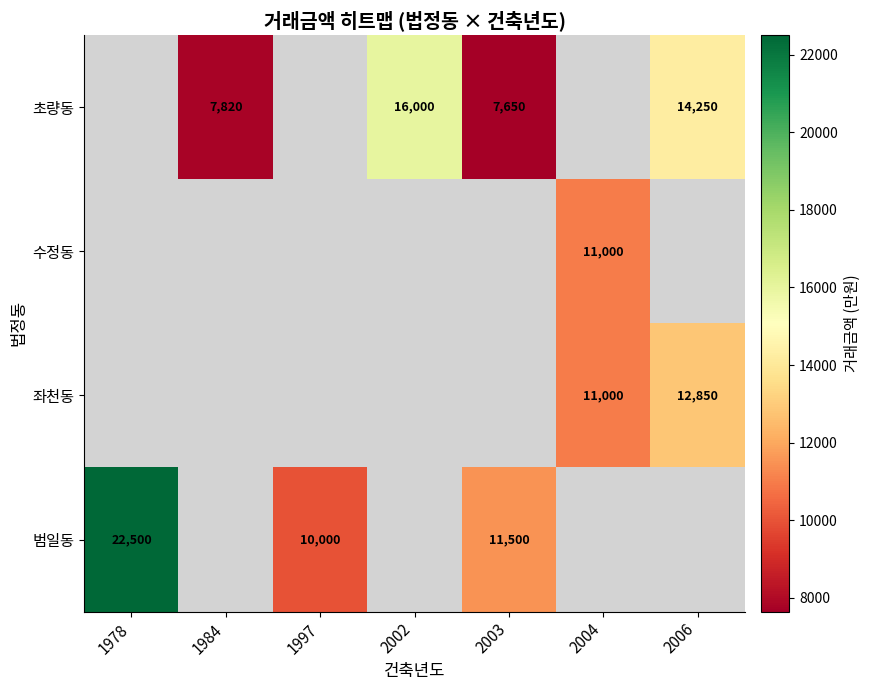

Count the number of categories in the chart.

7